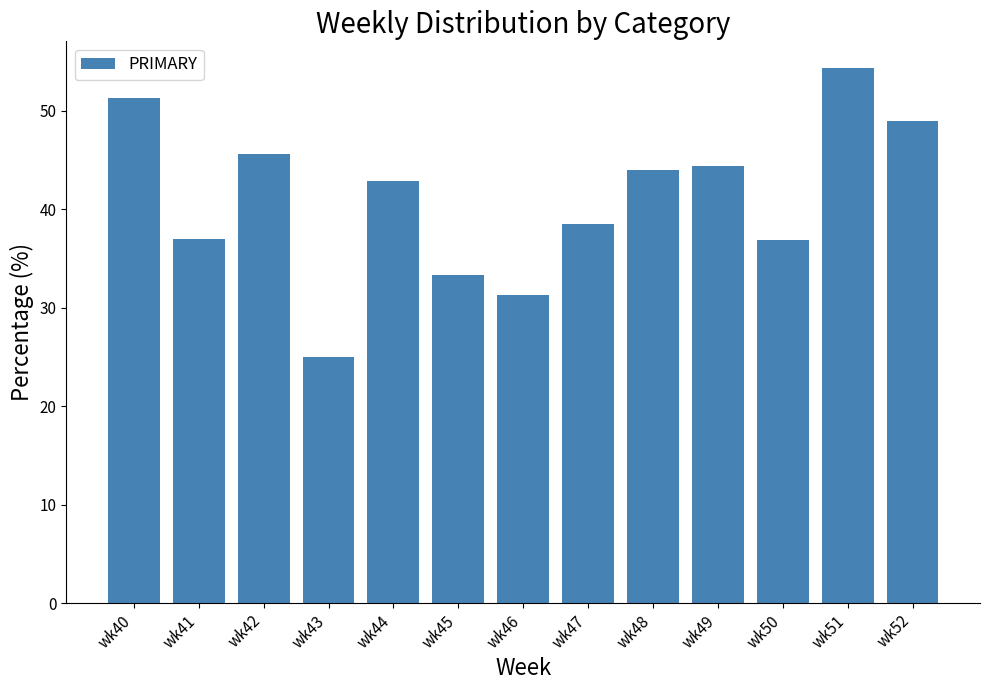

What is the greatest value displayed?

54.3